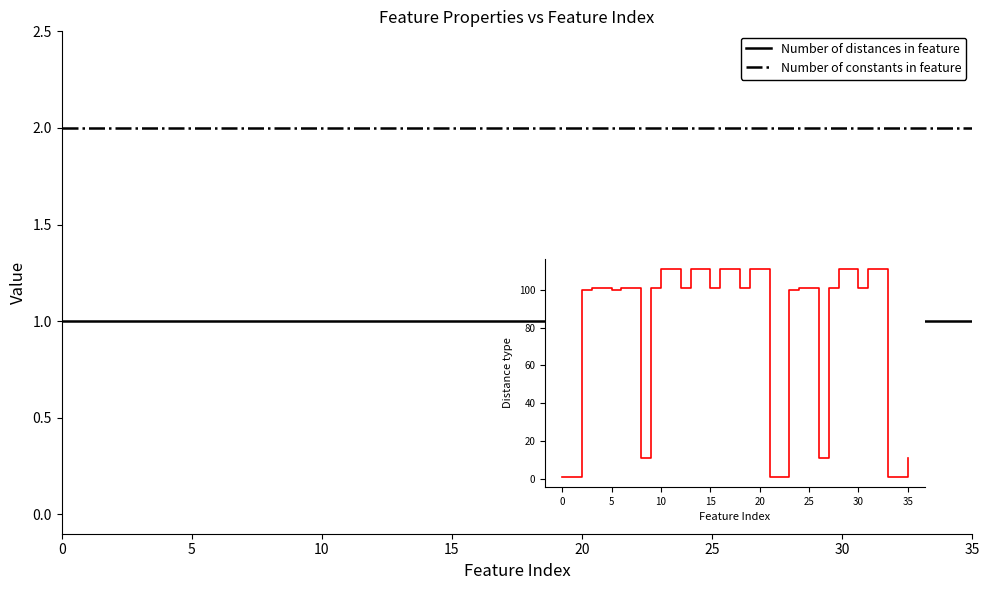

At which category does the chart reach its peak across all series?

10